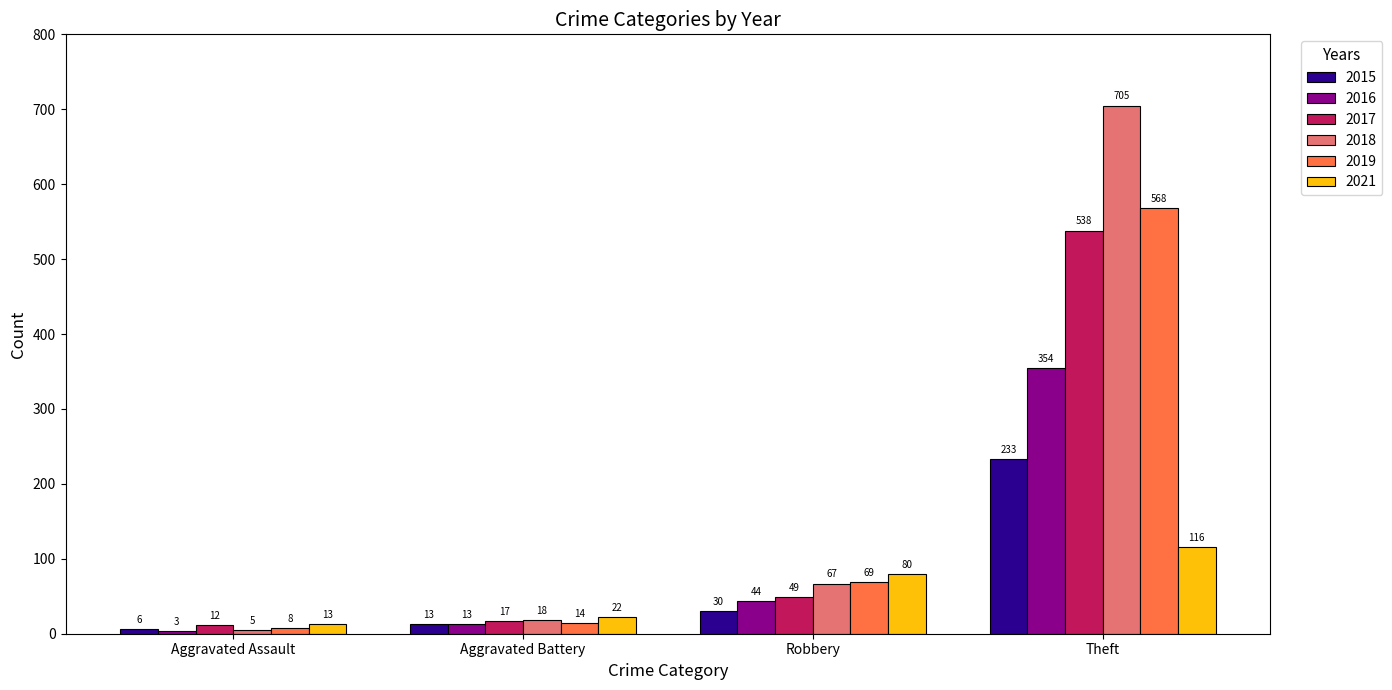

What is the approximate value of 2016 at Theft, to the nearest 5?

355